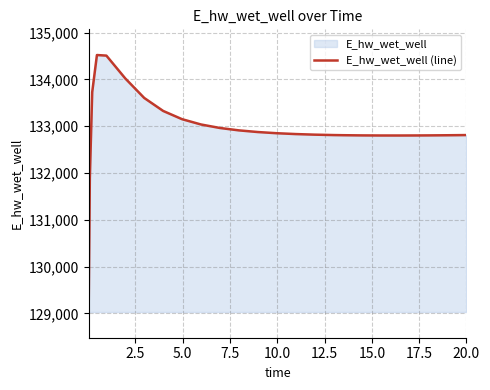

What is the maximum value shown in the chart?

134519.8